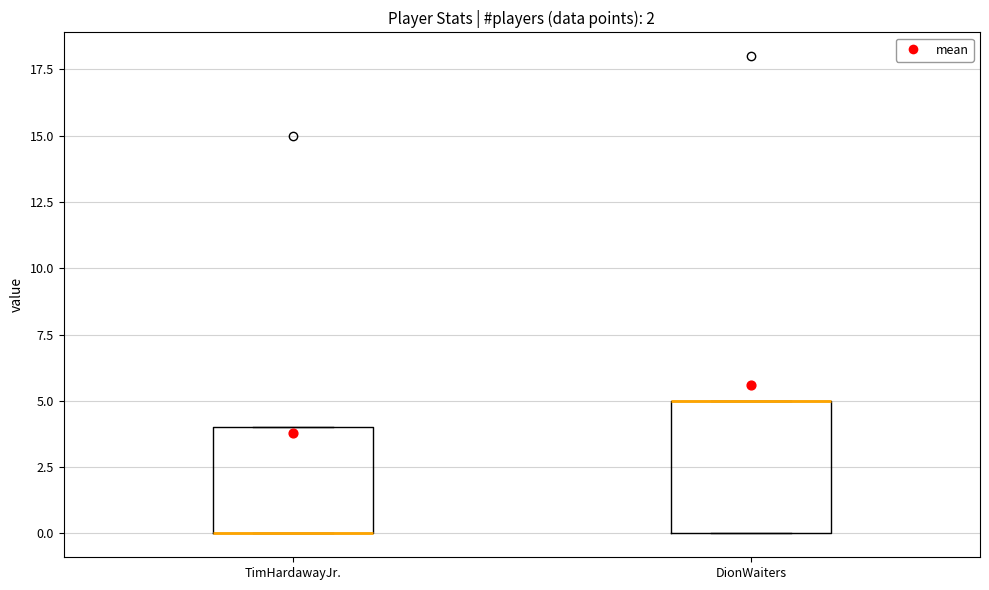

Reading left to right, transcribe this box plot: for each box, give where its median line is, the range the box spans, and where its two whiskers end, as read against the y-axis. The values are not printed on the chart, so give them approximately, as read against the axis.

TimHardawayJr.: median 0 (drawn on the box's lower edge), box 0 to 4, whiskers 0 to 4
DionWaiters: median 5 (drawn on the box's upper edge), box 0 to 5, whiskers 0 to 5